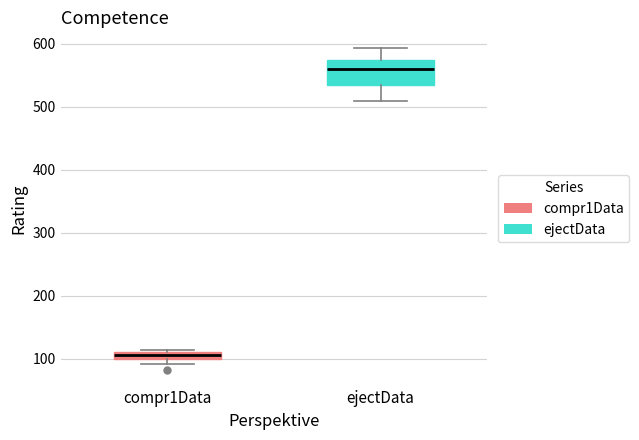

Where is the lower edge of the box for ejectData on the y-axis? The values are not printed on the chart, so give them approximately, as read against the axis.

540